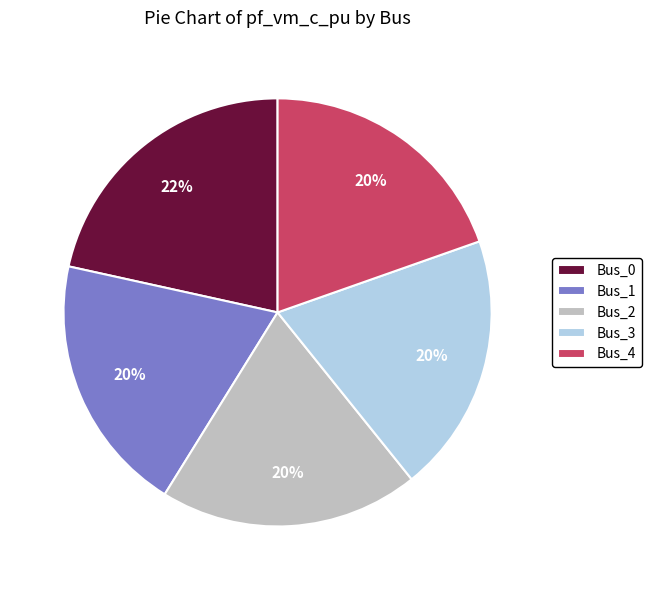

True or false: Bus_4 accounts for 20% of the total.

True